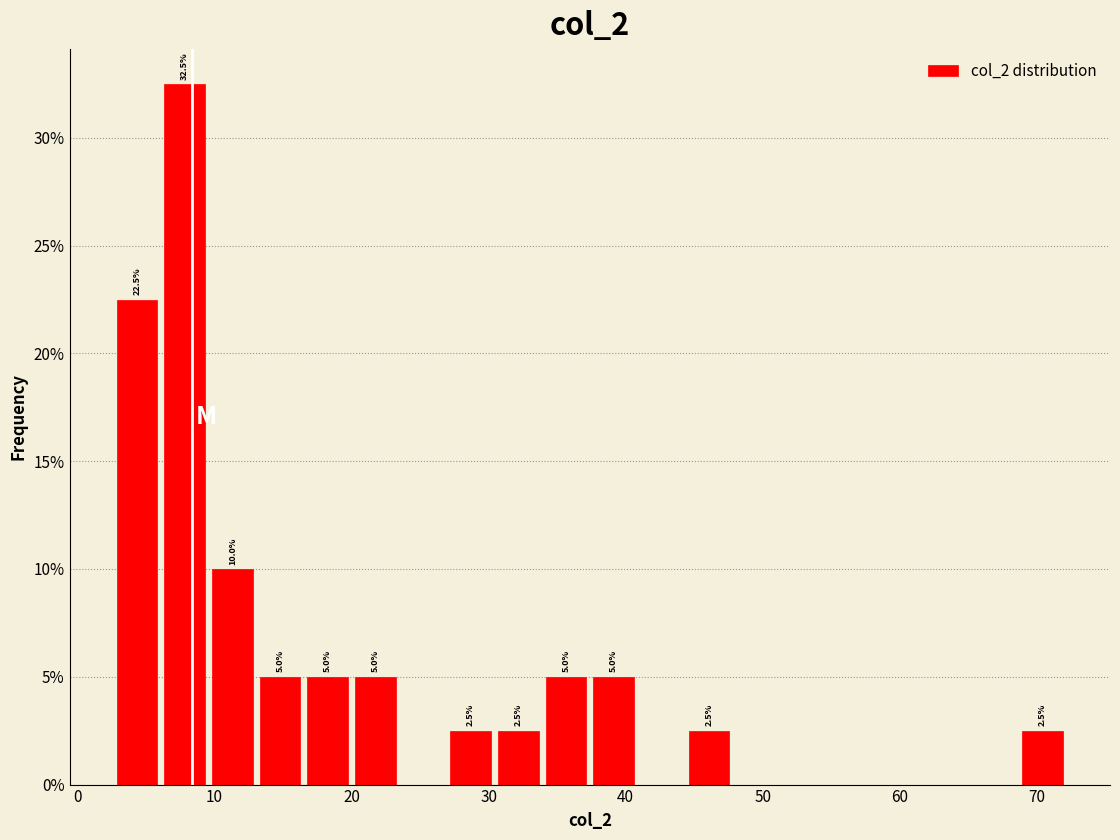

Around what value on the x-axis is the tallest bar? Give the approximate position of its centre, as read against the axis.

8